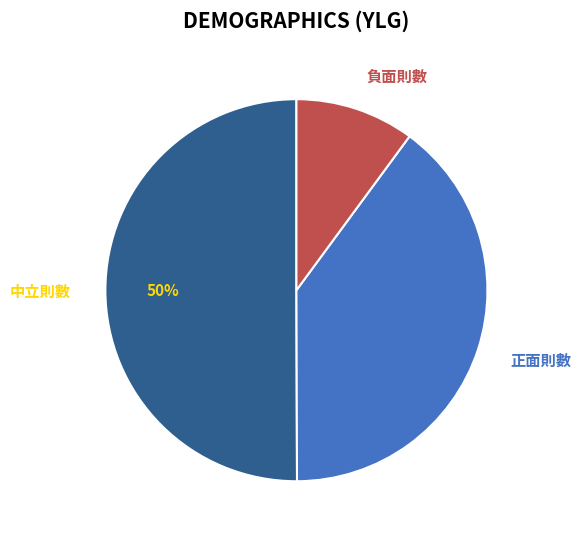

Between 正面則數 and 負面則數, which is larger?

正面則數